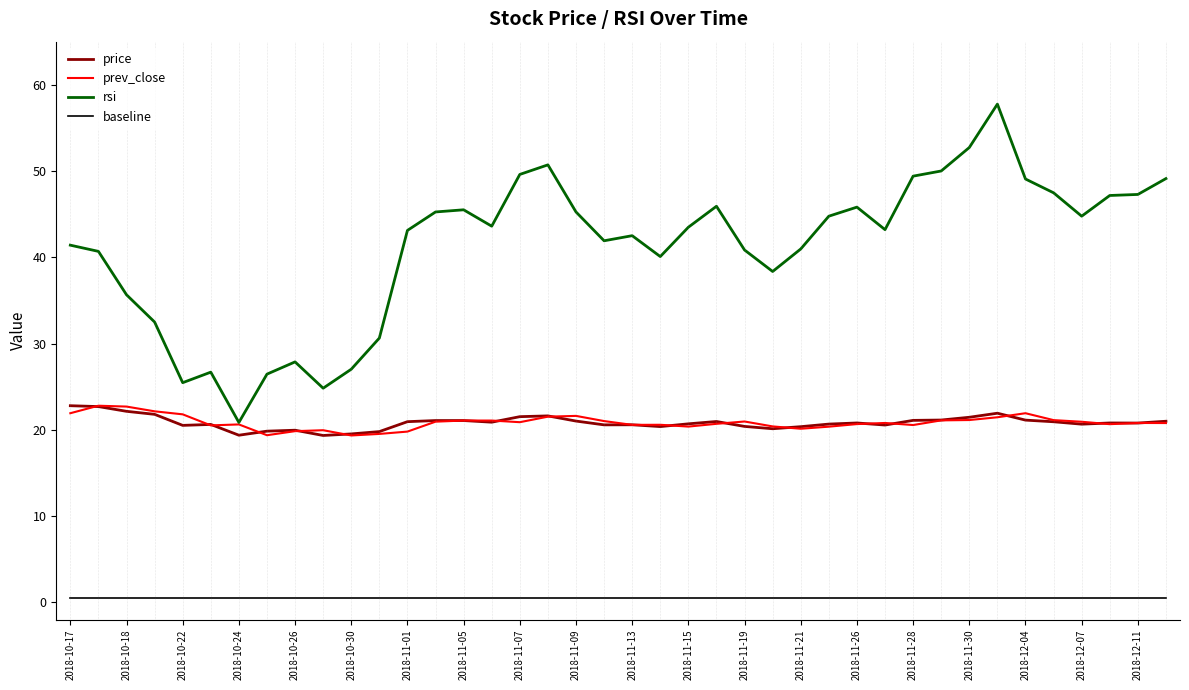

Is the value of prev_close at 34 greater than the value of price at 2018-11-15?

Yes